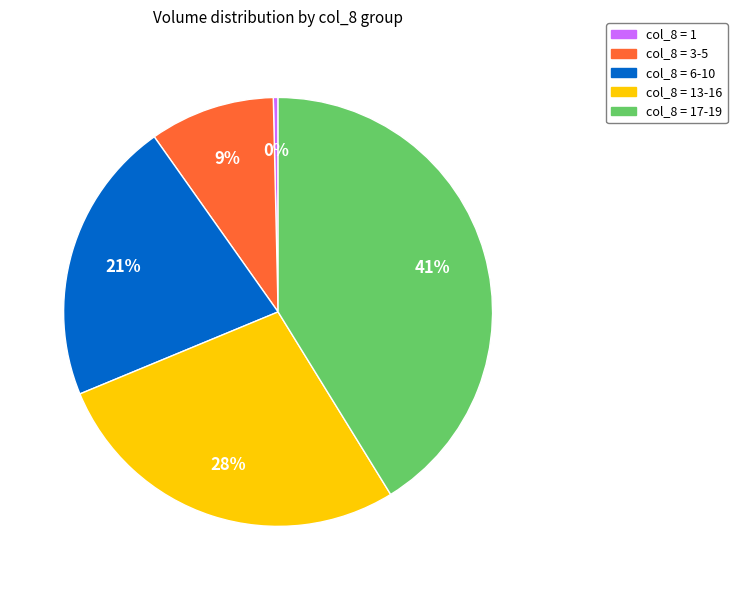

Does any single category account for the majority?

No